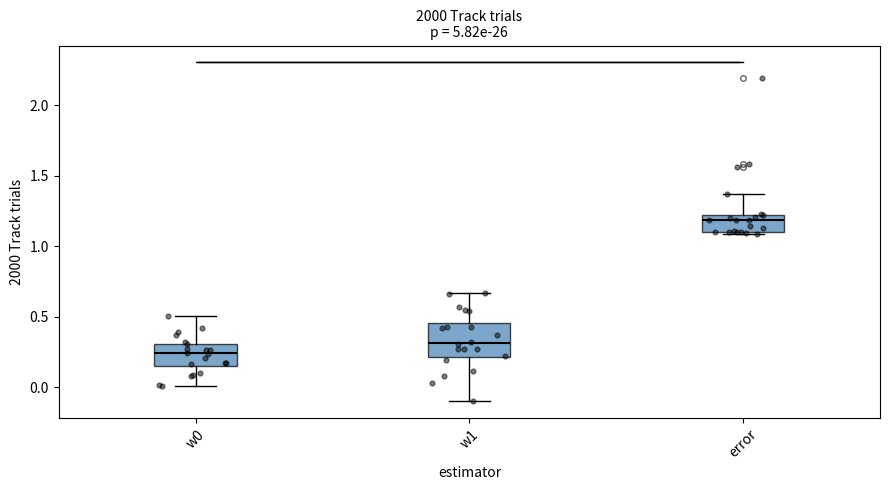

Reading left to right, transcribe this box plot: for each box, give where its median line is, the range the box spans, and where its two whiskers end, as read against the y-axis. The values are not printed on the chart, so give them approximately, as read against the axis.

w0: median 0.25, box 0.15 to 0.30, whiskers 0.00 to 0.50
w1: median 0.30, box 0.20 to 0.45, whiskers -0.10 to 0.65
error: median 1.20 (just below the box's upper edge), box 1.10 to 1.20, whiskers 1.10 to 1.35